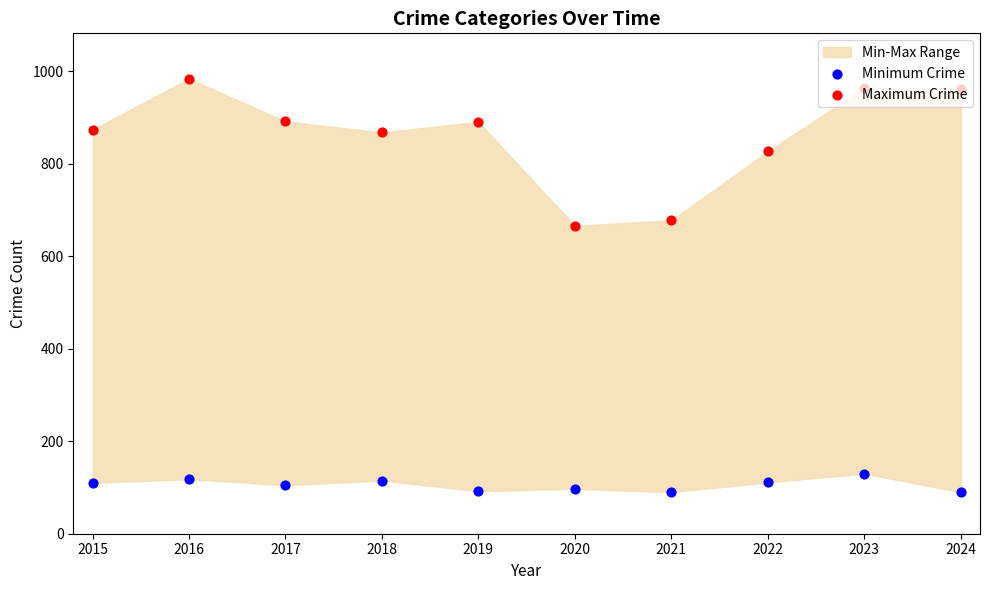

What is the total value across all series at 2019?

983